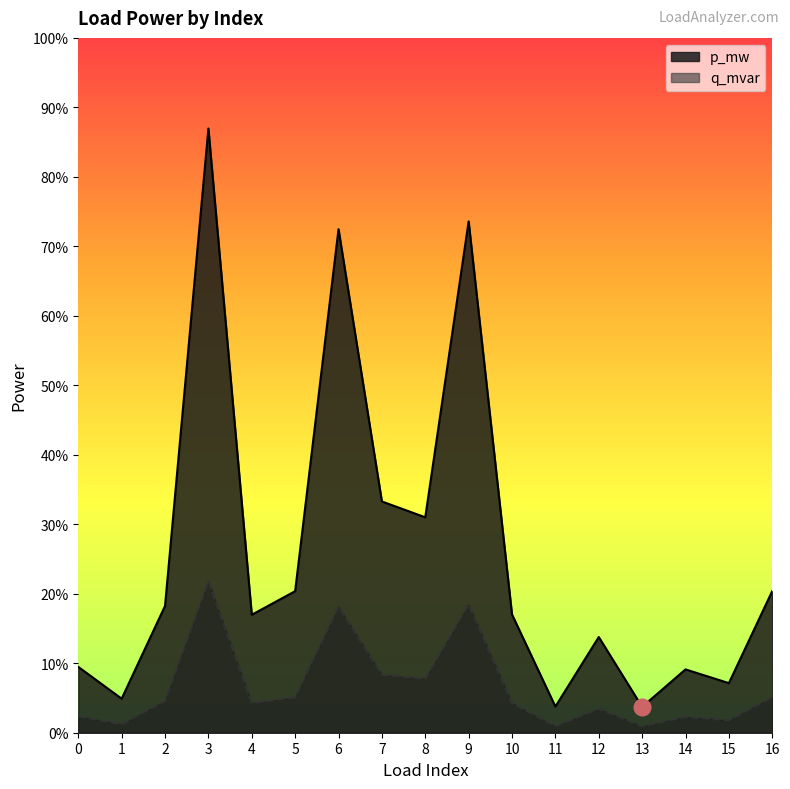

Which category has the lowest value across all series?

13